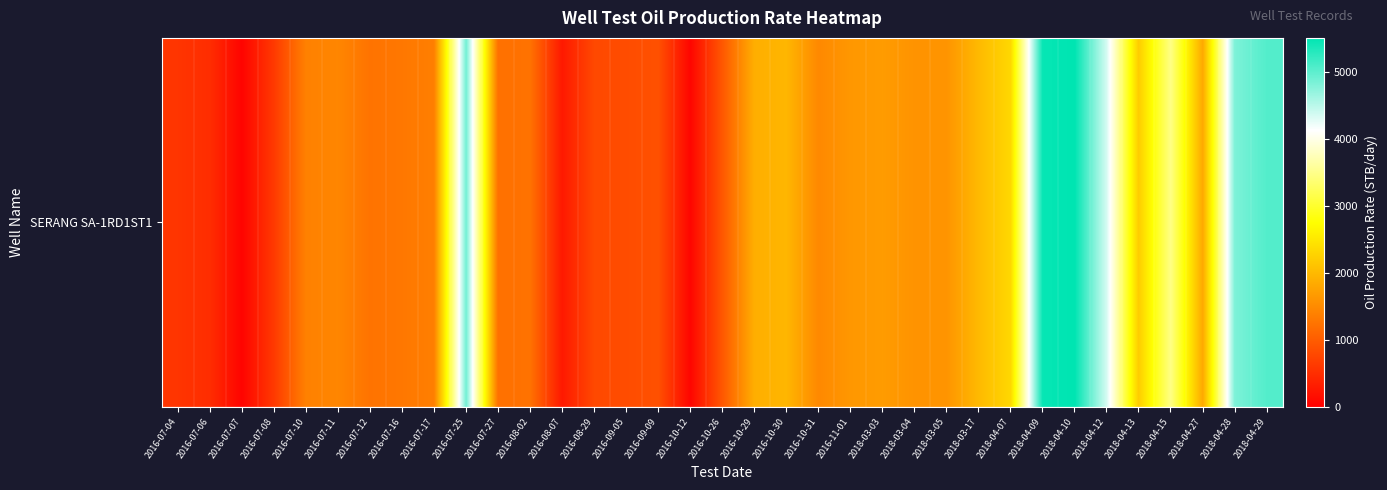

What is the smallest value displayed?

54.9